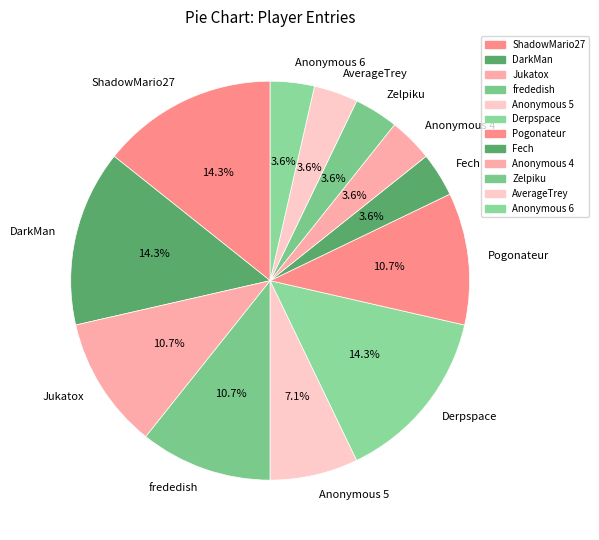

Between Jukatox and Anonymous 6, which is larger?

Jukatox